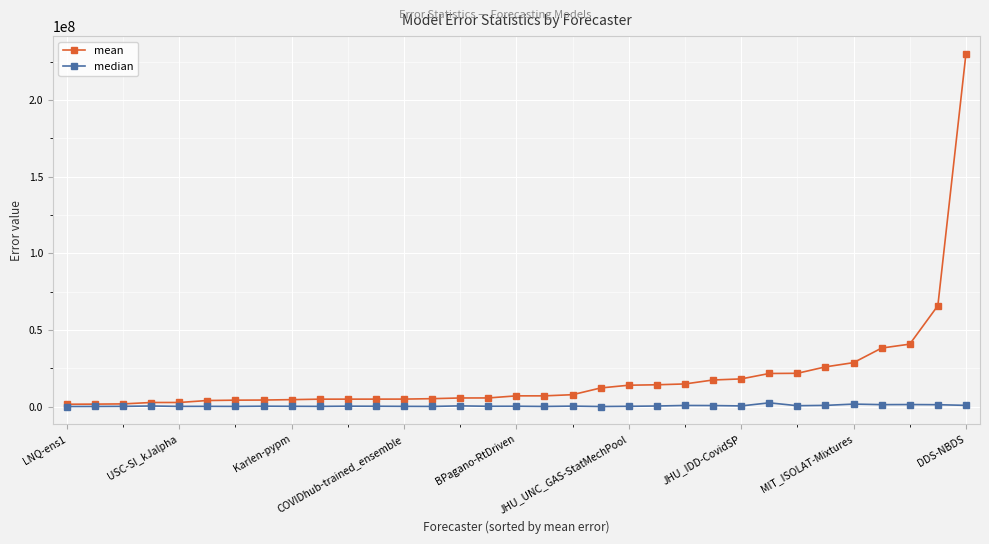

What is the maximum value for median?

2572716.6